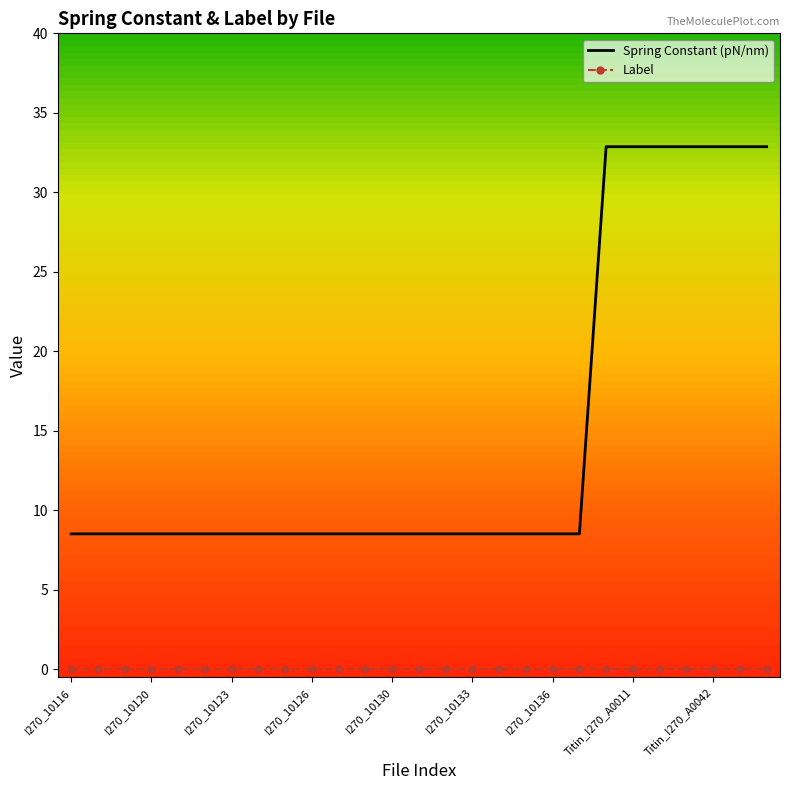

True or false: Spring Constant (pN/nm) and Label cross at least once.

False